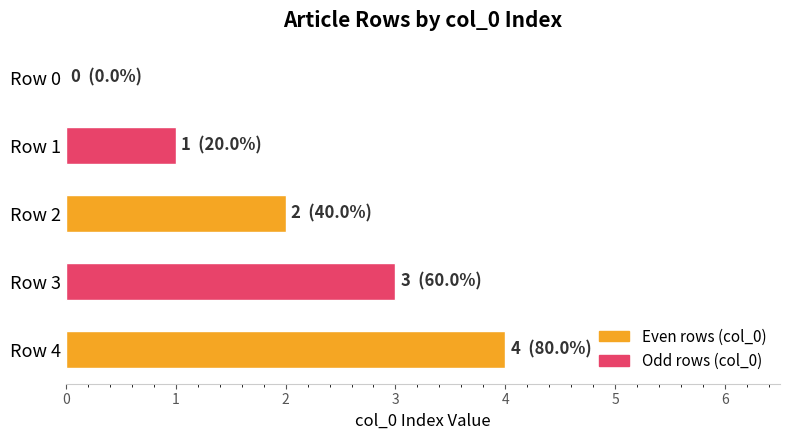

The chart shows a value of 1 at Row 2. True or false?

False